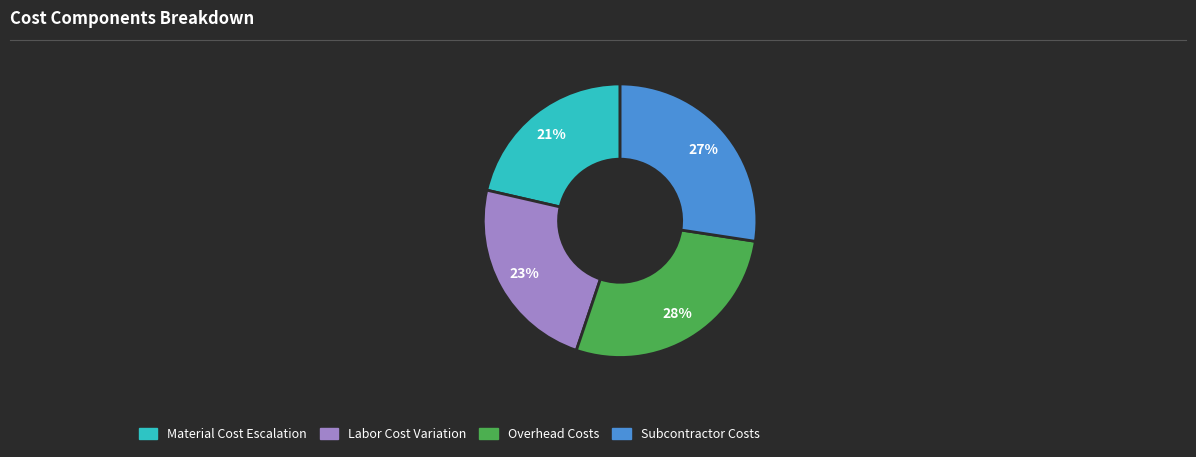

Count the number of slices in the pie.

4